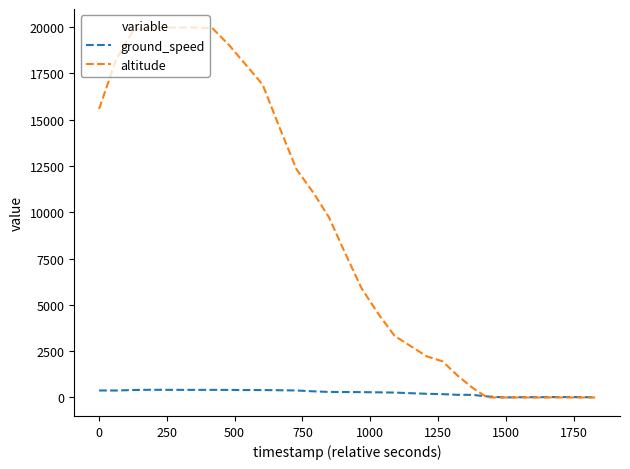

Which series has the widest spread of values?

altitude